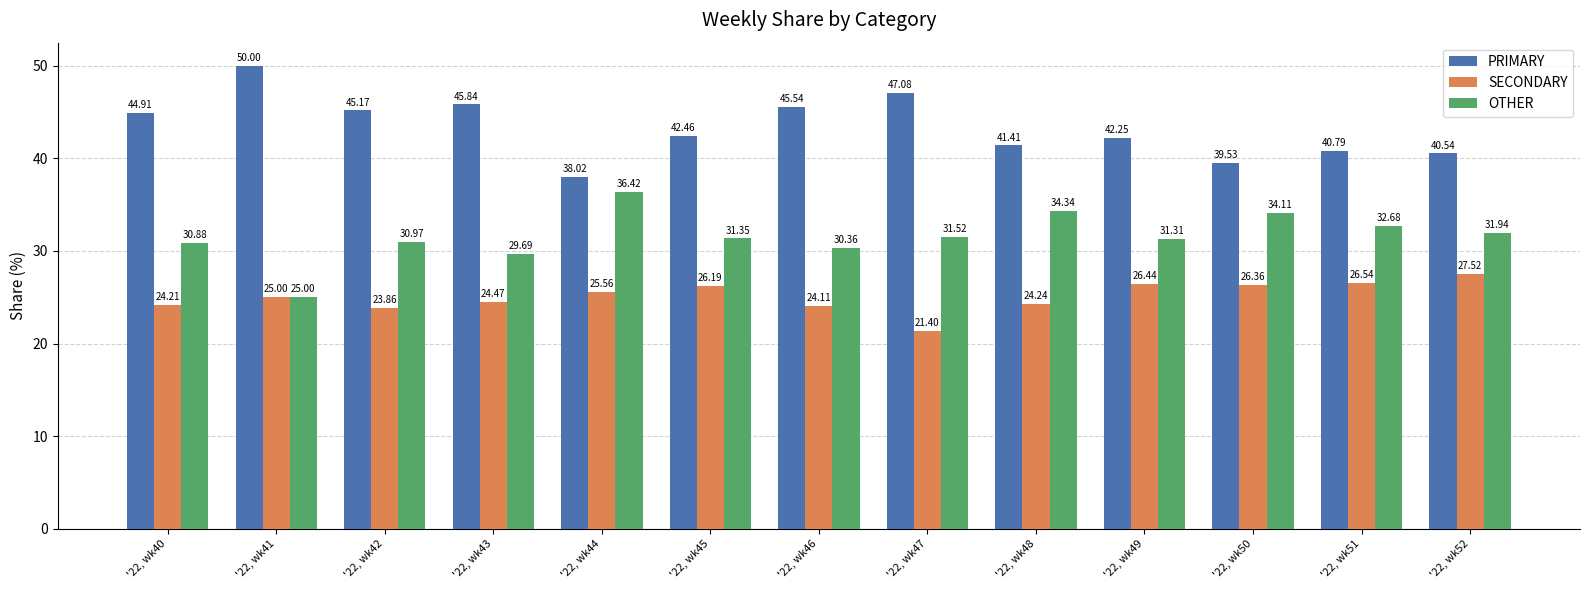

What is the value of the SECONDARY bar at the 13th from the left?

27.5